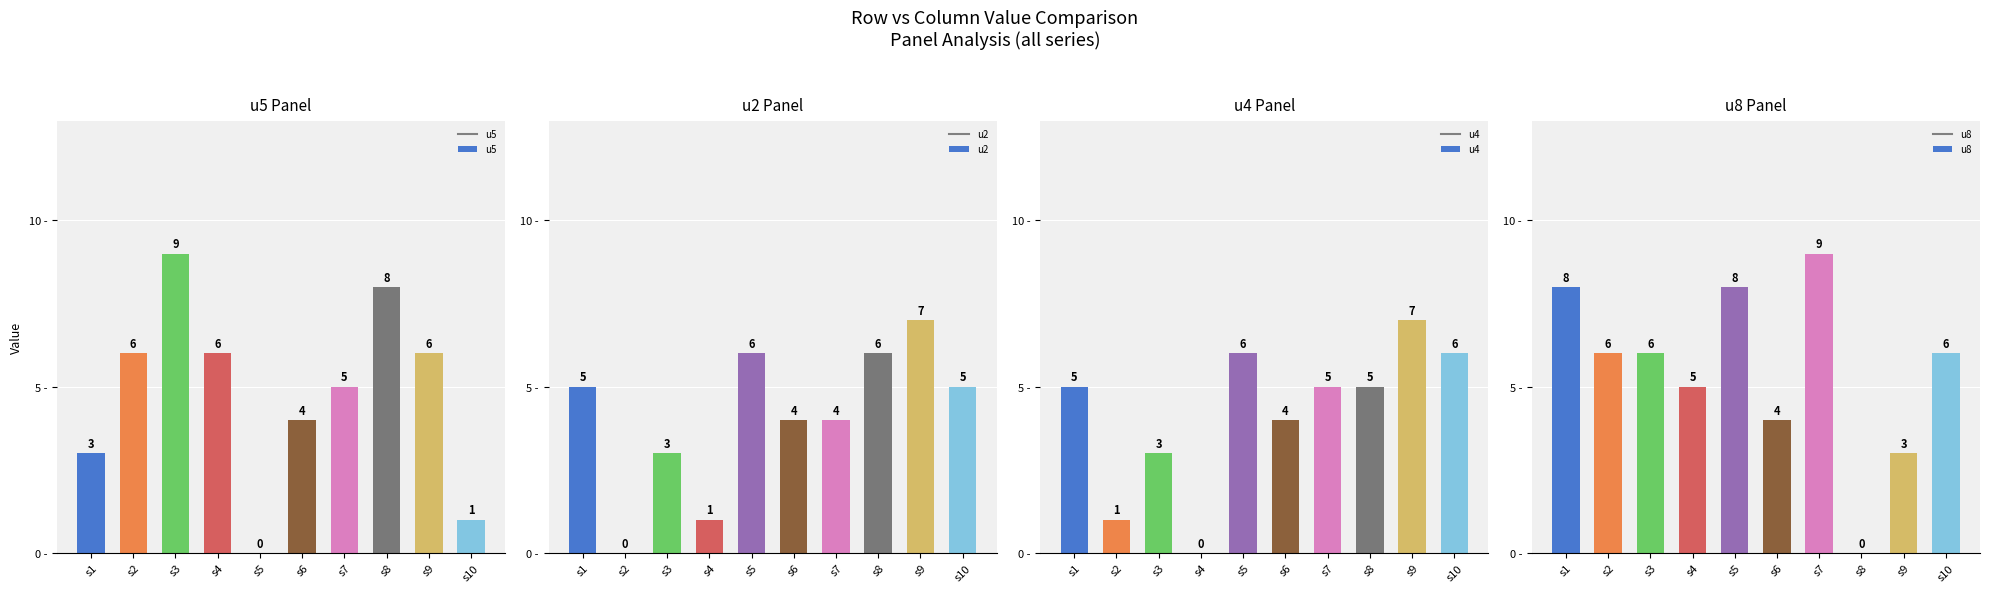

The value of u8 at s8 is 4. True or false?

False